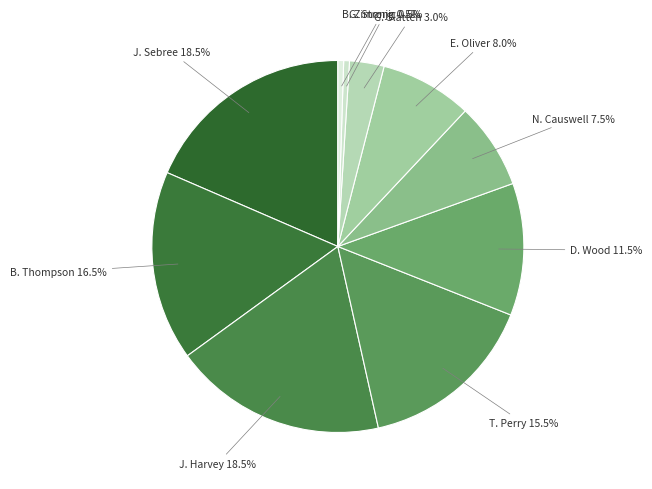

How much of the chart is everything except T. Perry?

84.5%